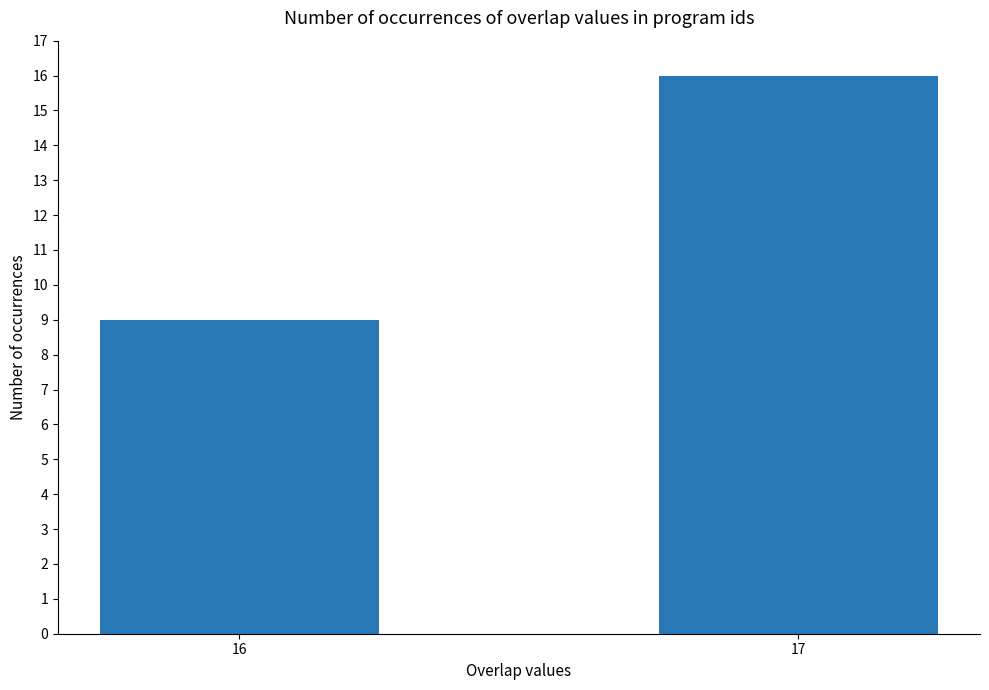

Which category has the highest value across all series?

17